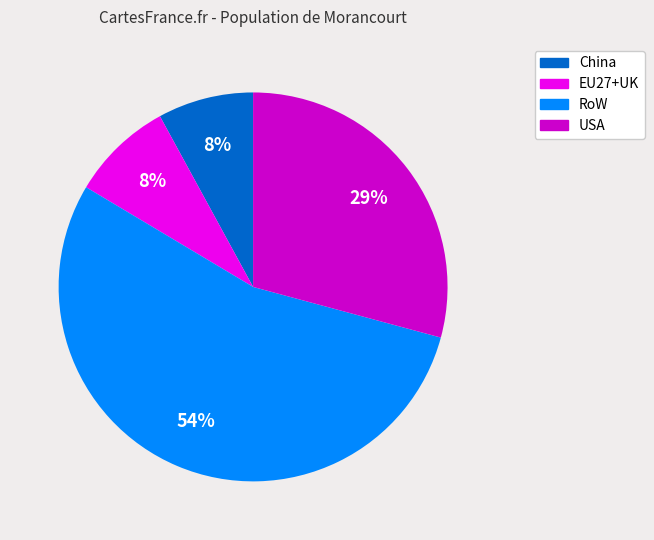

Do RoW and USA together represent more than half of the pie?

Yes